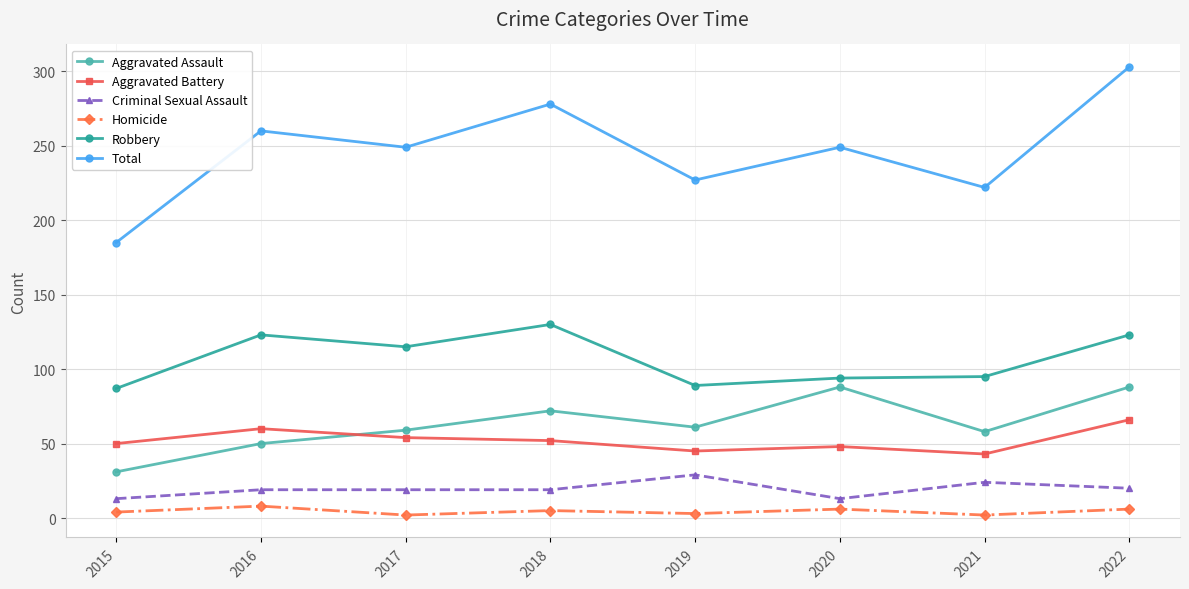

True or false: Aggravated Assault has a value of 82 at 2016.

False